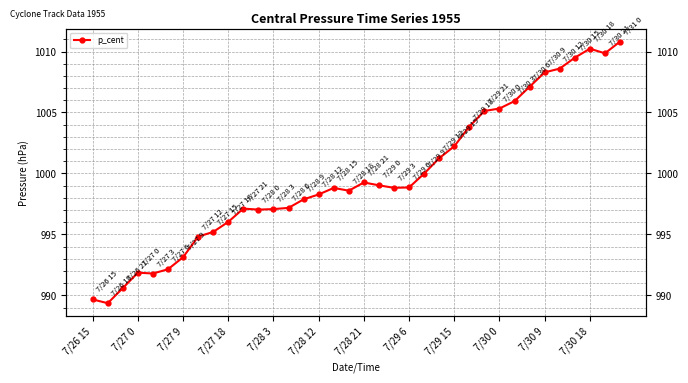

What is the difference between the maximum and minimum values?

21.5